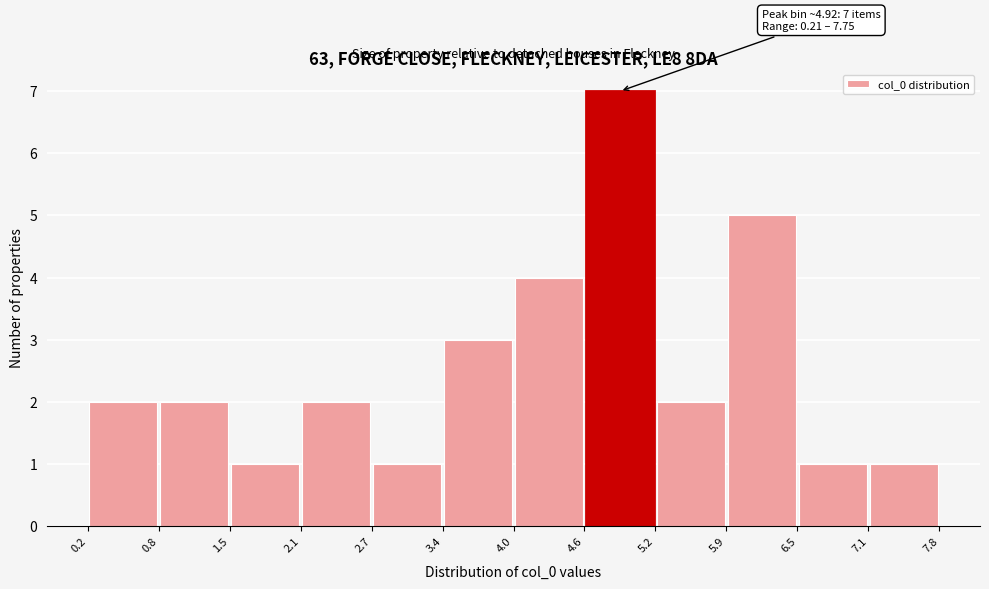

Which range on the x-axis has the tallest bar?

4.6 to 5.2